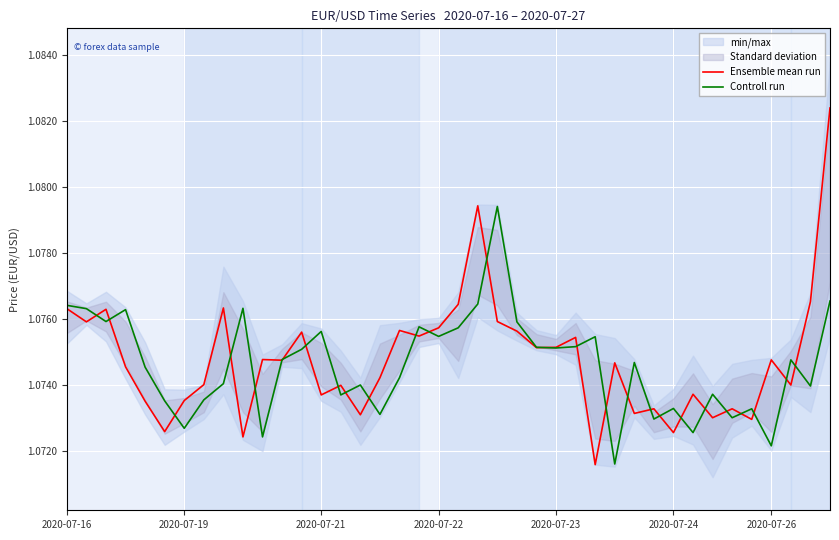

What is the label of the 5th point from the left?

2020-07-23